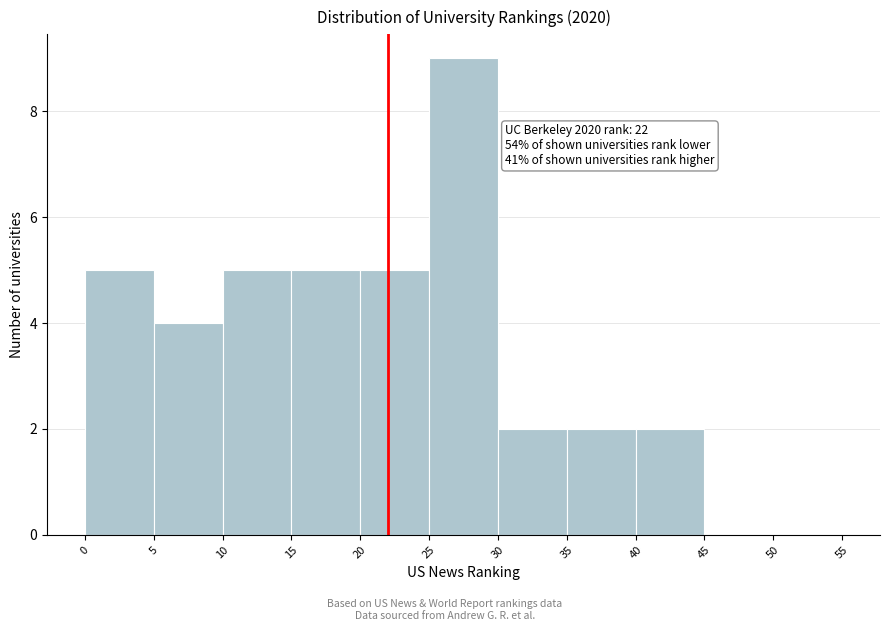

Which range on the x-axis has the tallest bar?

25 to 30